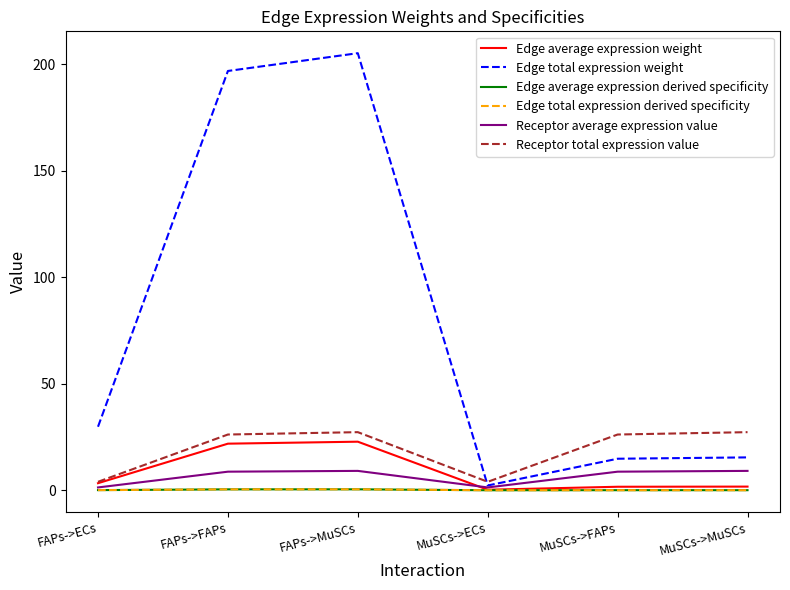

Between which two adjacent categories do Receptor total expression value and Edge total expression weight first intersect?

FAPs->MuSCs and MuSCs->ECs